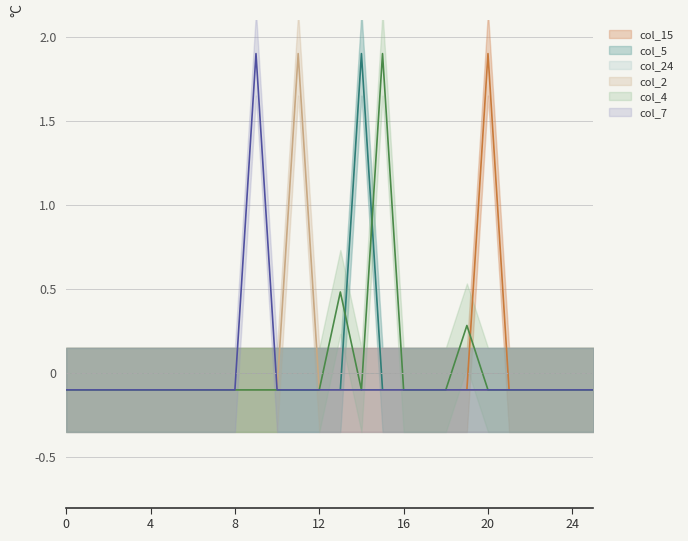

The value of col_4 line at 17 is -0.2. True or false?

False